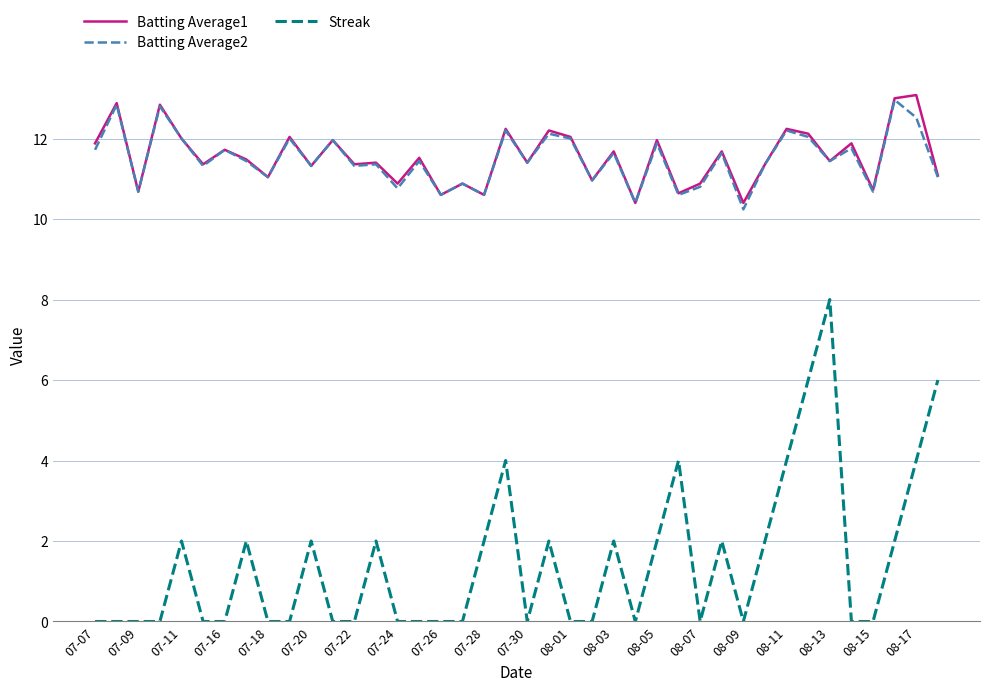

True or false: Batting Average1 and Streak intersect in this chart.

False